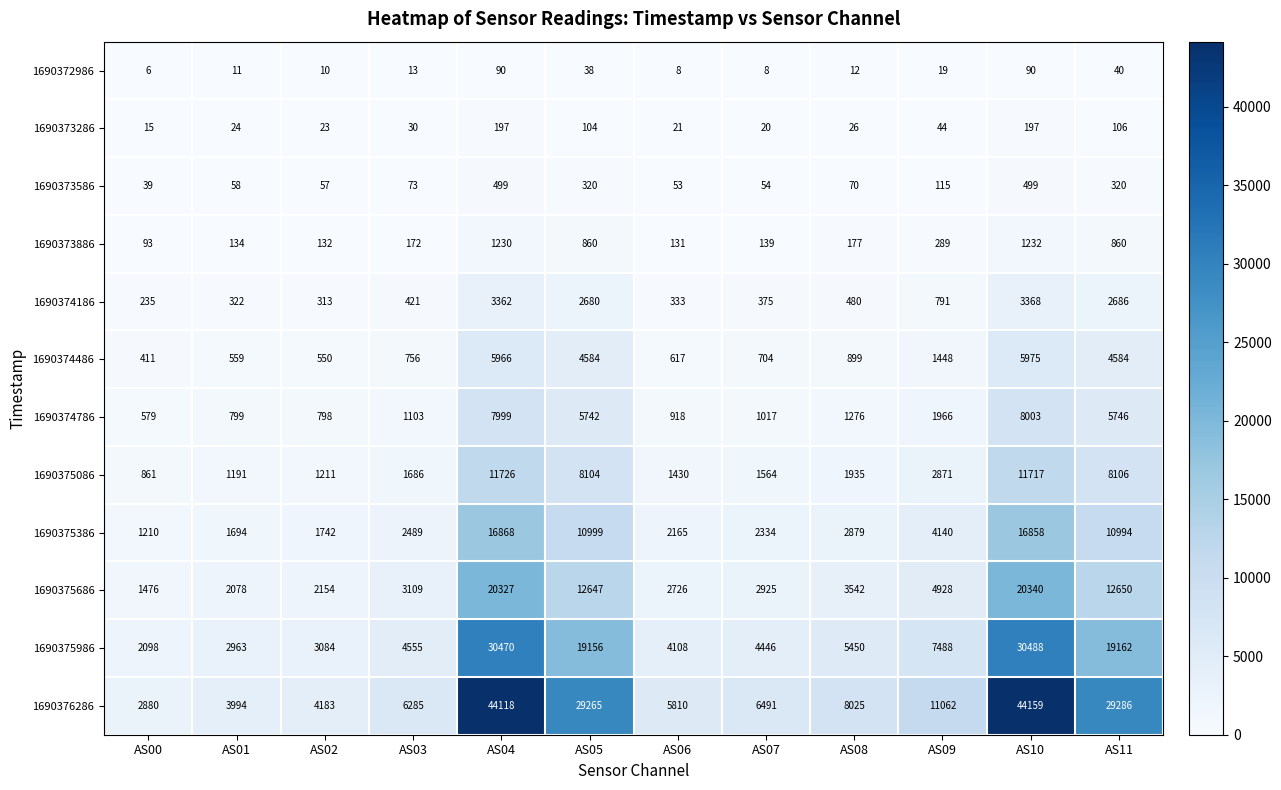

What is the minimum value shown in the chart?

6